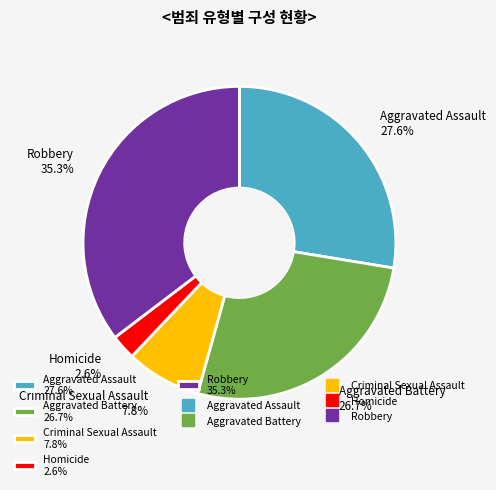

Is there a majority slice in this chart?

No